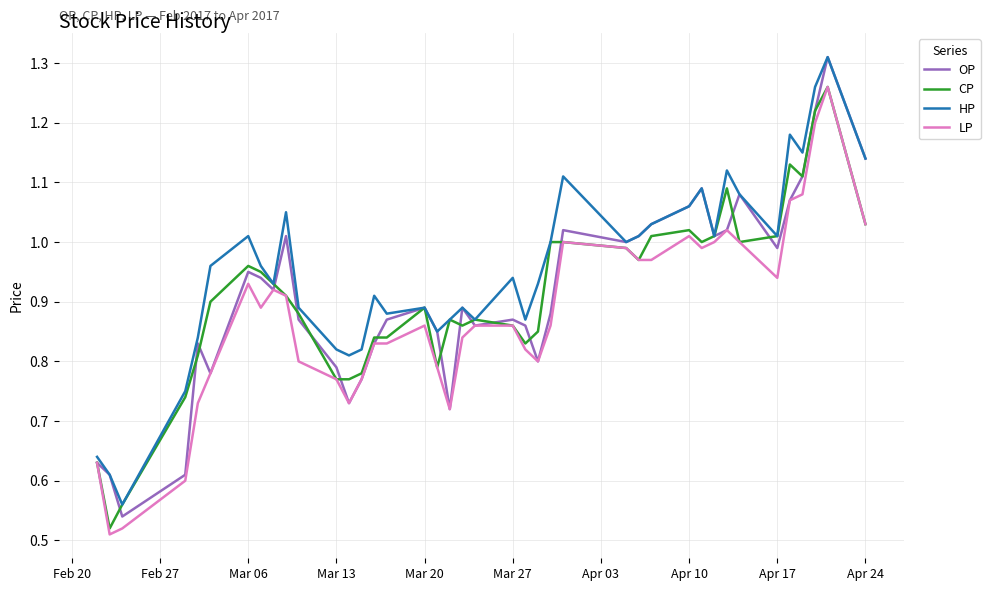

How many lines are shown in the chart?

4